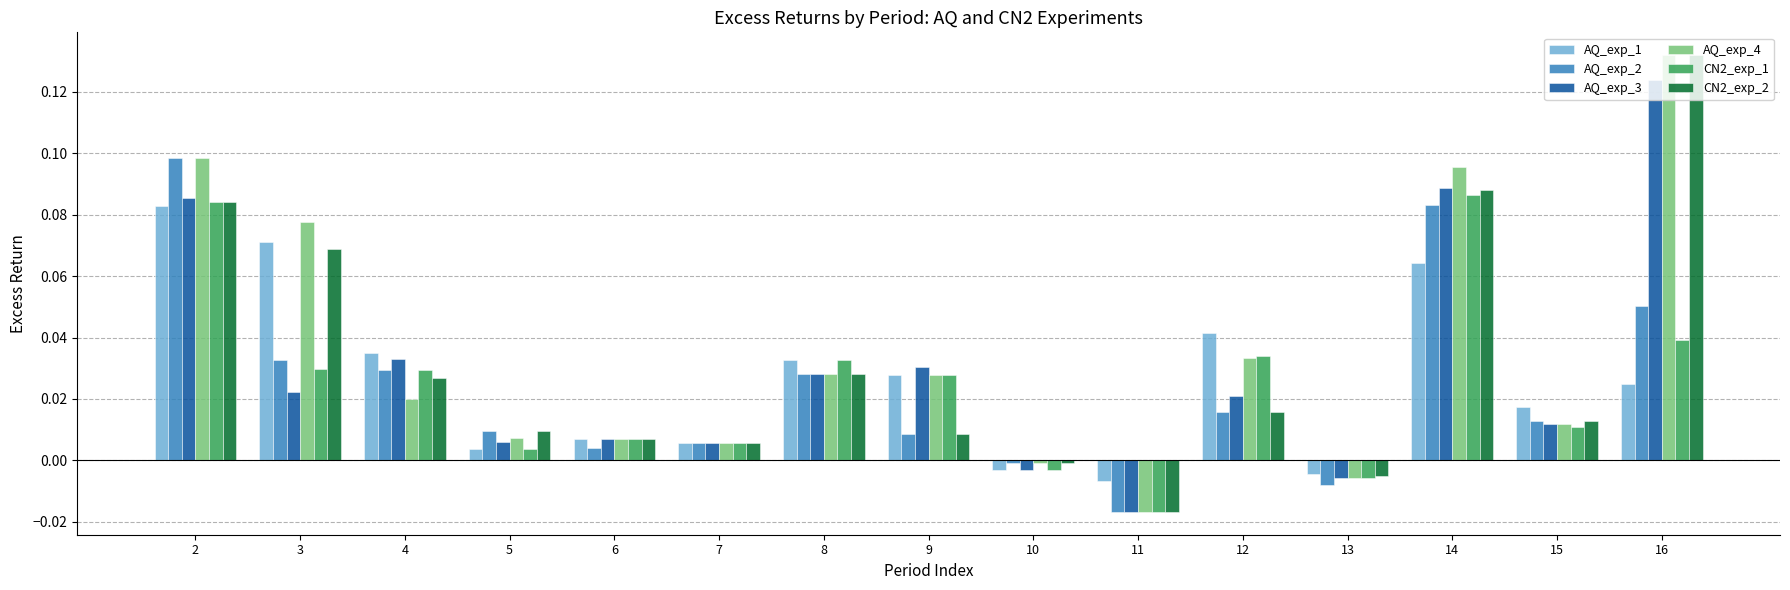

What are all the series names shown in the legend?

AQ_exp_1, AQ_exp_2, AQ_exp_3, AQ_exp_4, CN2_exp_1, CN2_exp_2